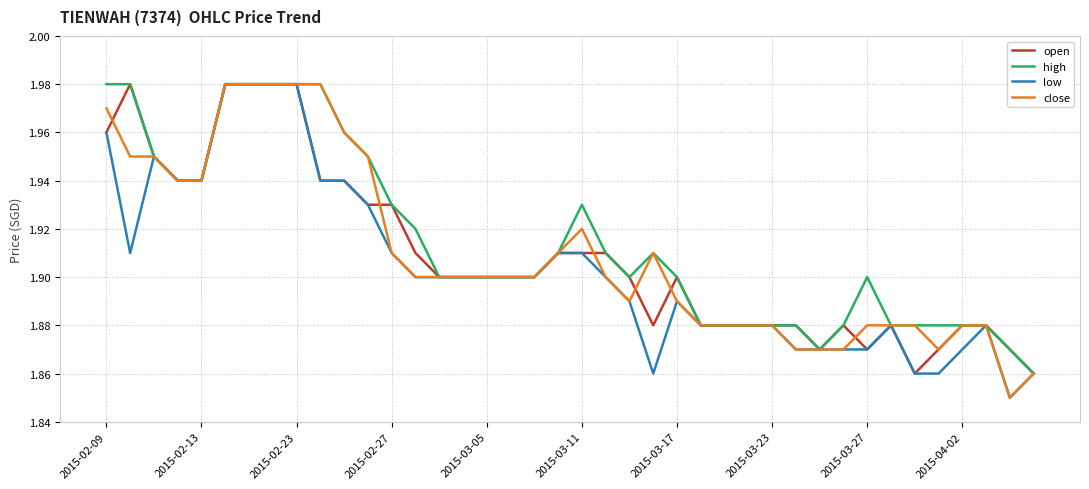

What are all the series names shown in the legend?

open, high, low, close